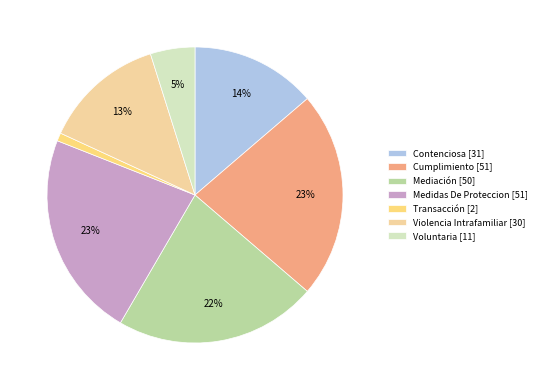

True or false: Mediación accounts for 12% of the total.

False